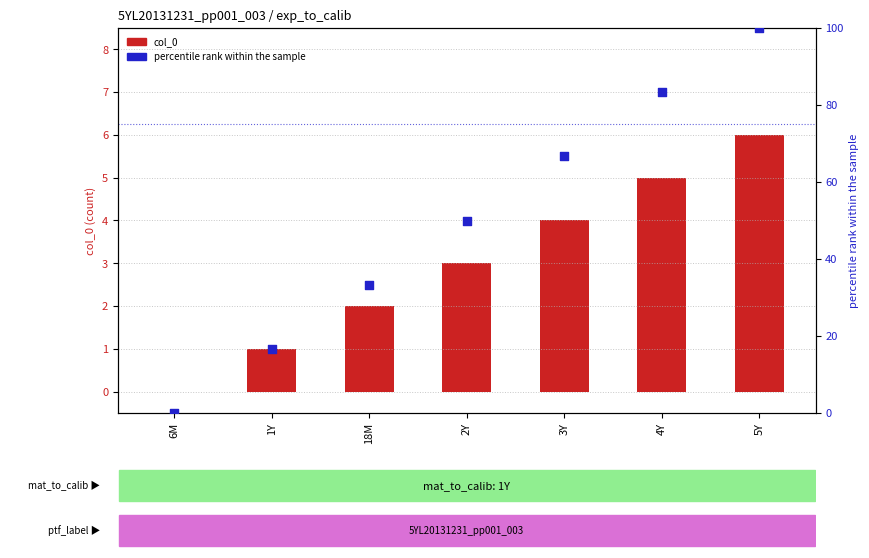

What are all the series names shown in the legend?

col_0, percentile rank within the sample